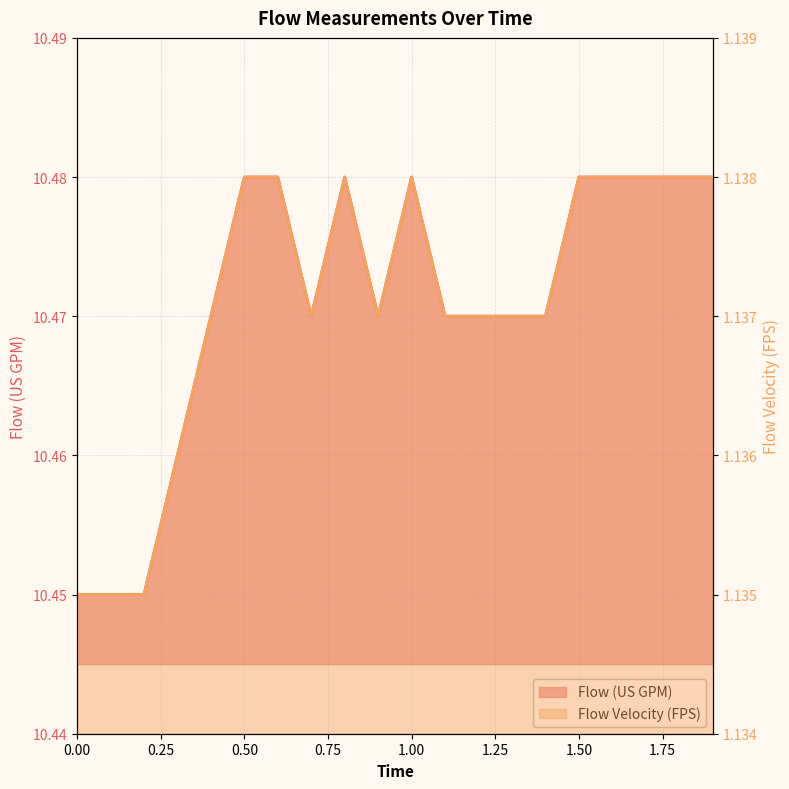

Where is the first local minimum for Flow Velocity (FPS)?

0.7